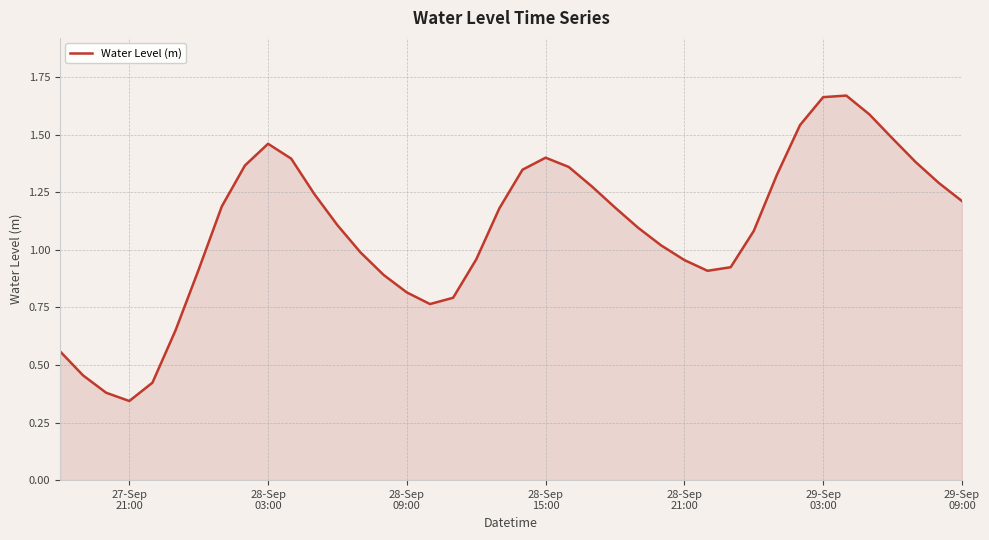

Is this an area chart (filled region under the line)?

Yes